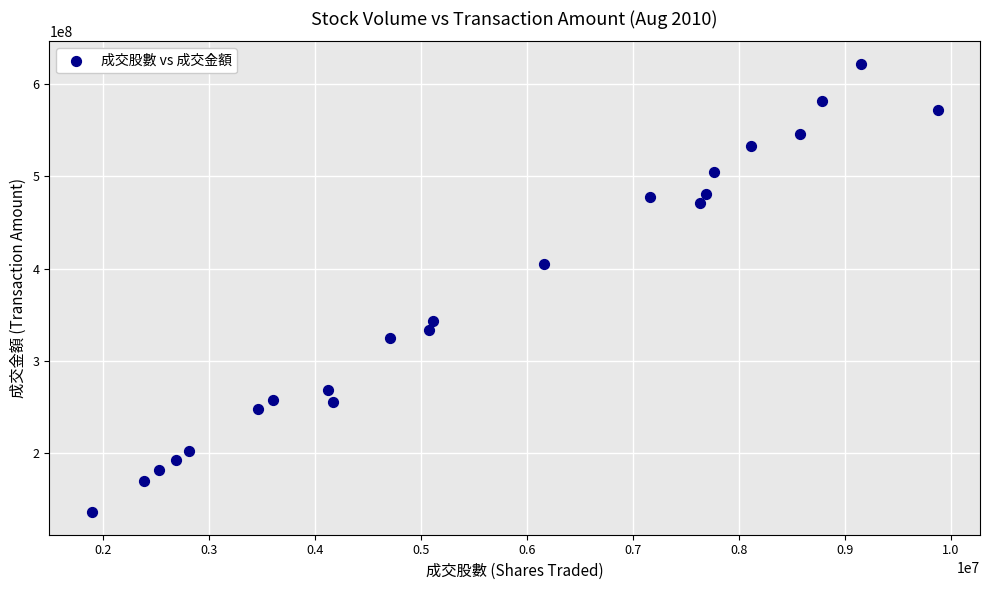

What Y value in the scatter plot is closest to 378889100?

404672609